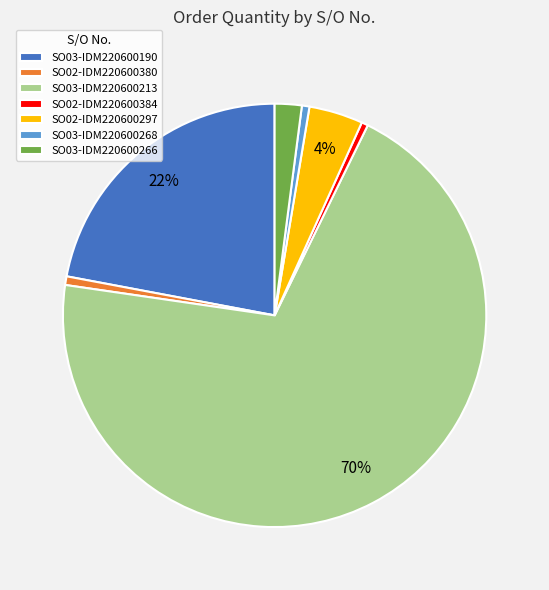

How many segments does this pie chart have?

7